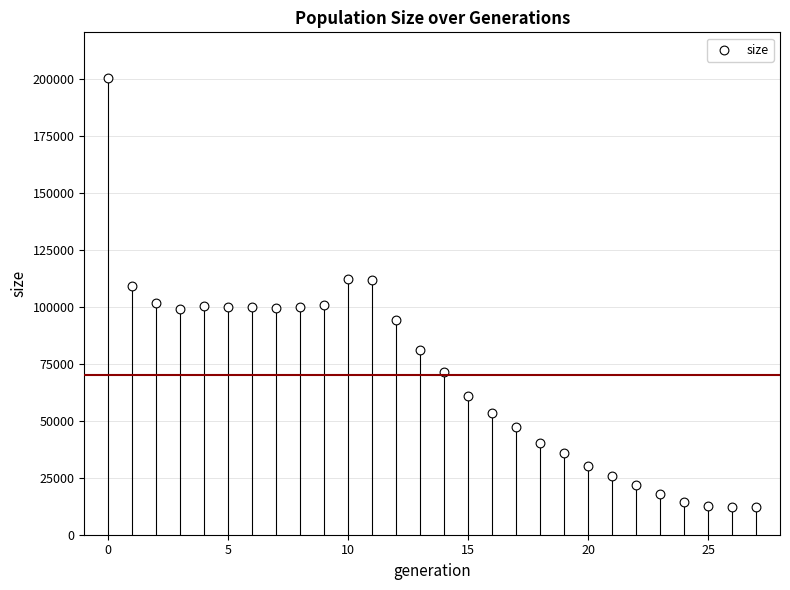

What is the range of Y values (max minus min)?

188475